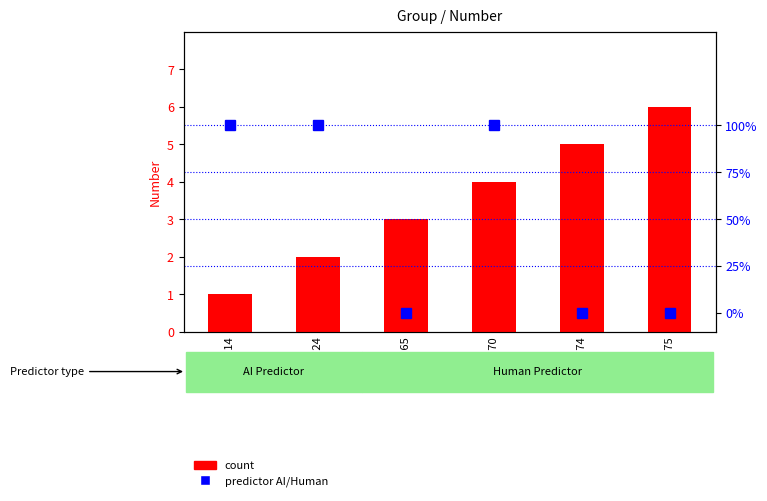

Reading left to right, extract all data points from this chart.

count: group 14=1	group 24=2	group 65=3	group 70=4	group 74=5	group 75=6
predictor AI/Human: group 14=1	group 24=1	group 65=0	group 70=1	group 74=0	group 75=0